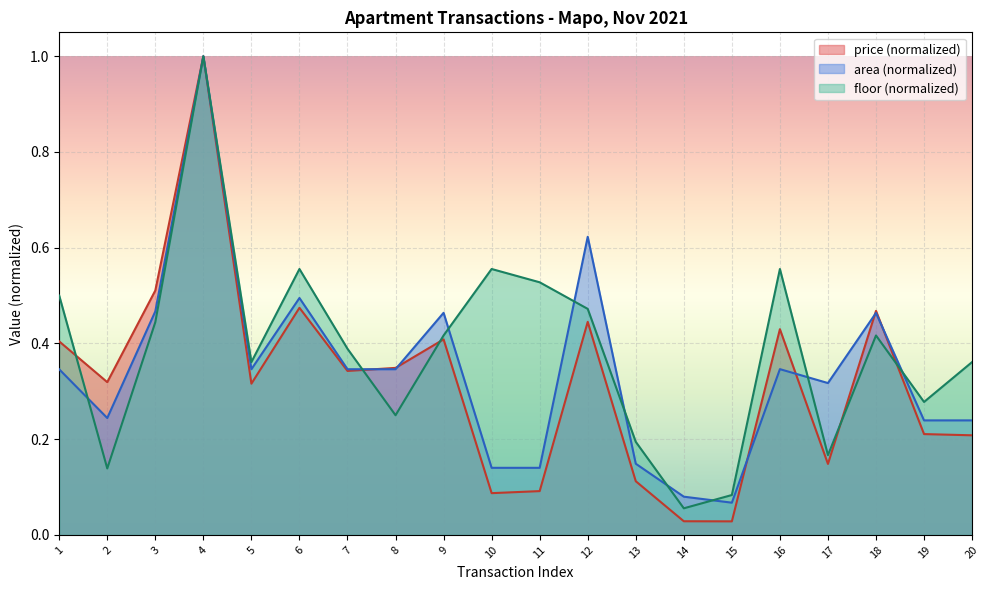

What is the minimum value for area?

0.1